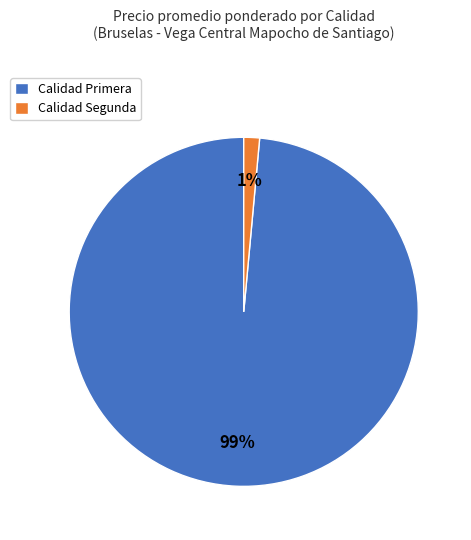

To the nearest percent, what portion does Calidad Segunda represent?

1%